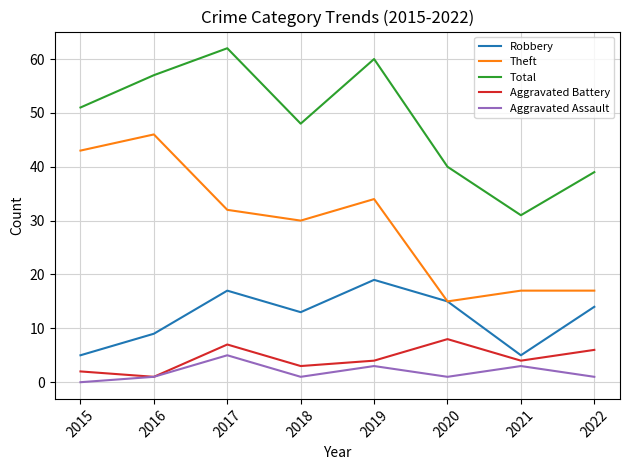

What is the difference between the highest and lowest values at 2021?

28